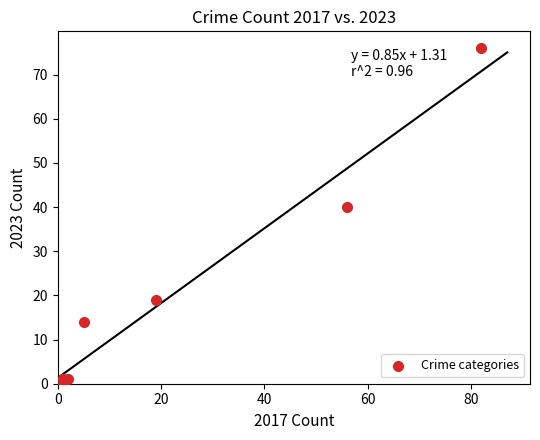

What Y value in the scatter plot is closest to 38?

40